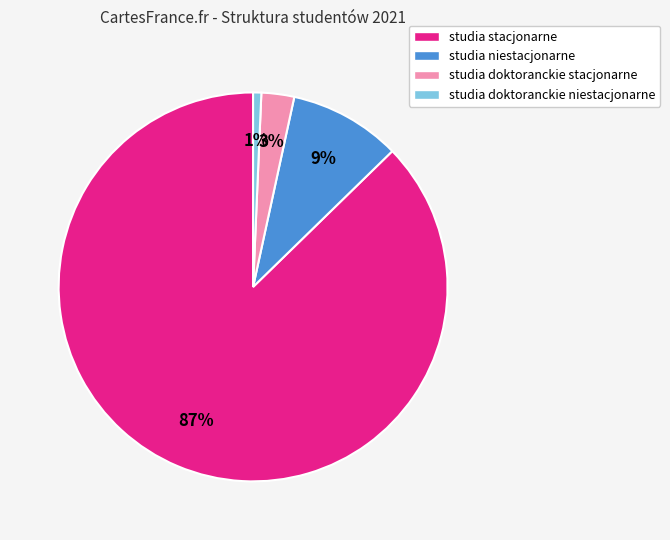

What is the largest slice in the pie chart?

studia stacjonarne